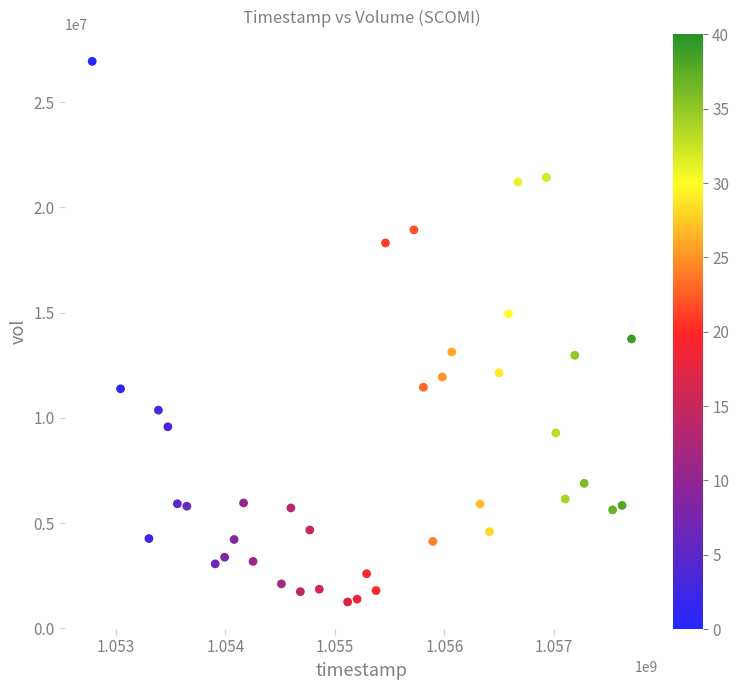

What is the range of X values (max minus min)?

4924800